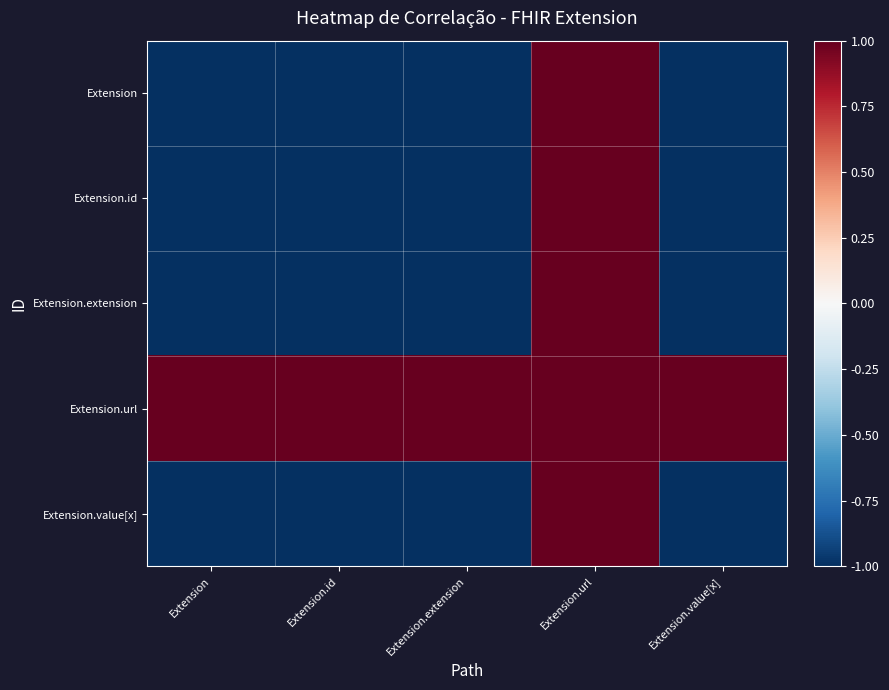

Rank the series at Extension.id from lowest to highest value.

Extension, Extension.id, Extension.extension, Extension.value[x], Extension.url